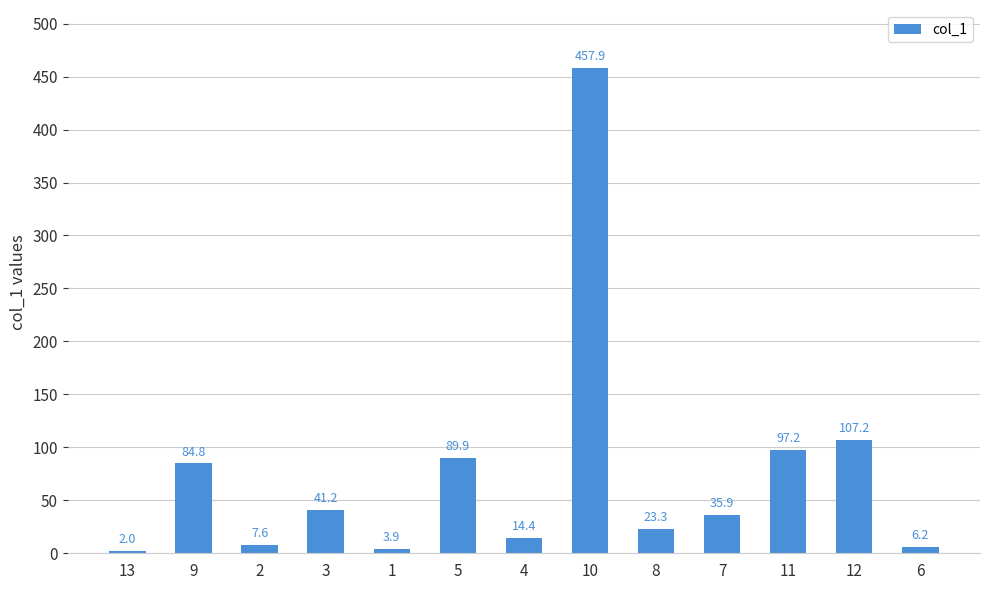

How many values are below 35?

6